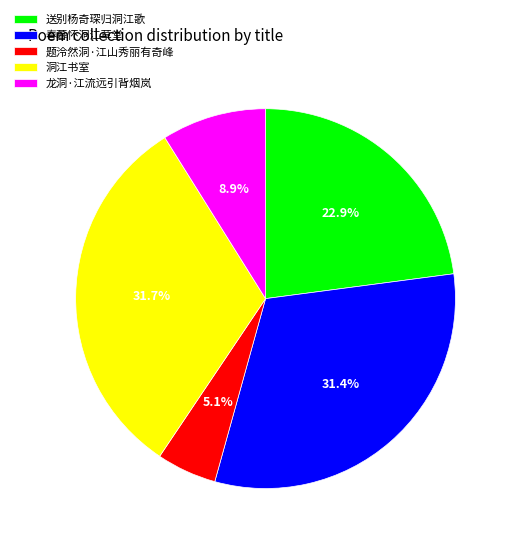

The 龙洞·江流远引背烟岚 slice represents 1% of the pie. True or false?

False